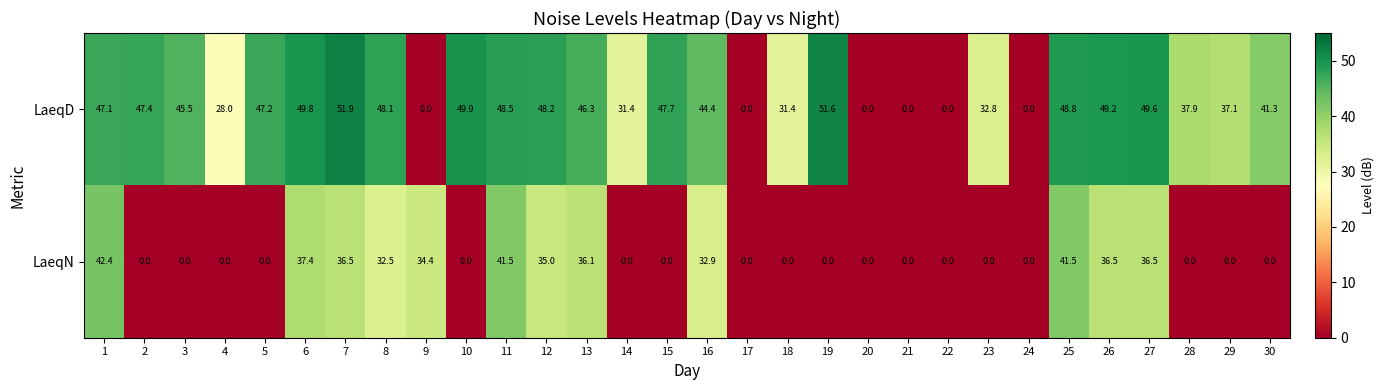

How many positive values does the LaeqD series have?

24